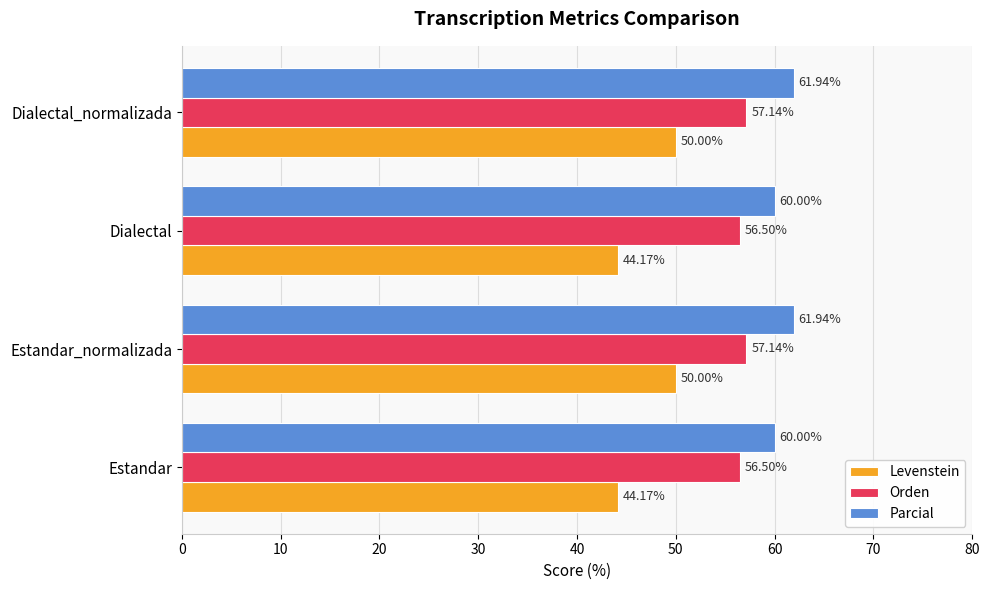

Rank the series at Dialectal from highest to lowest value.

Parcial, Orden, Levenstein